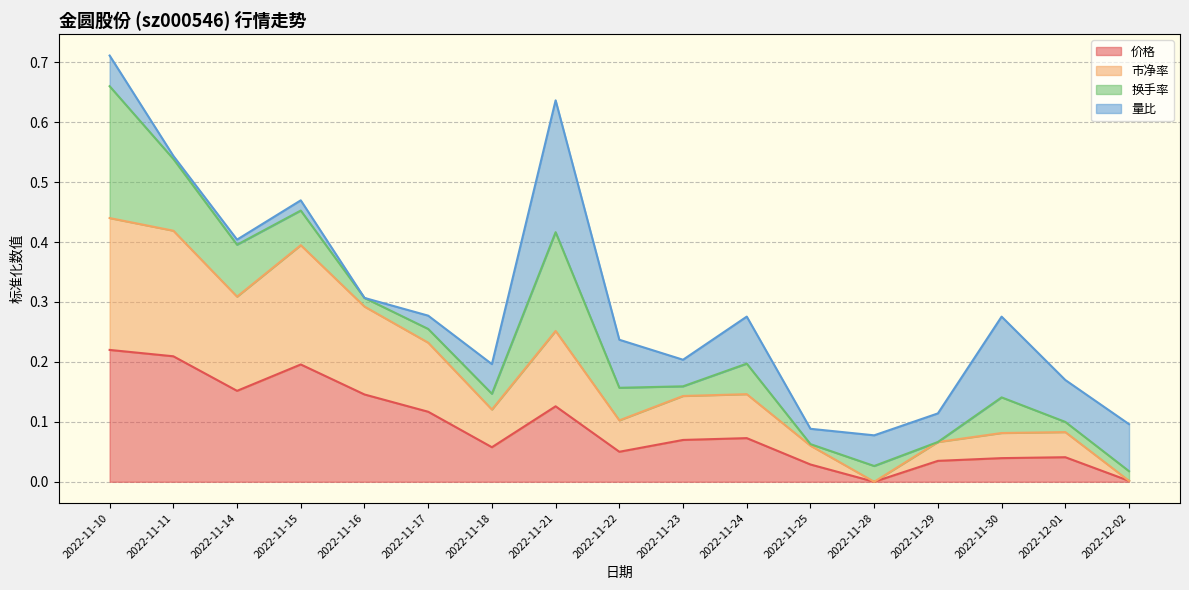

At which category is the sum across all series the highest?

2022-11-10